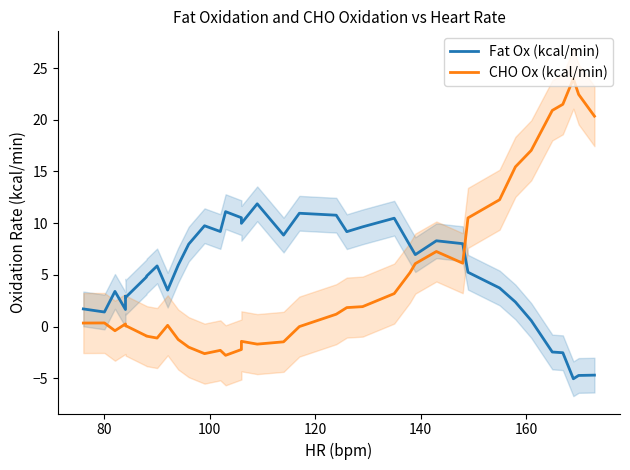

What is the total value across all series at 80?

1.8